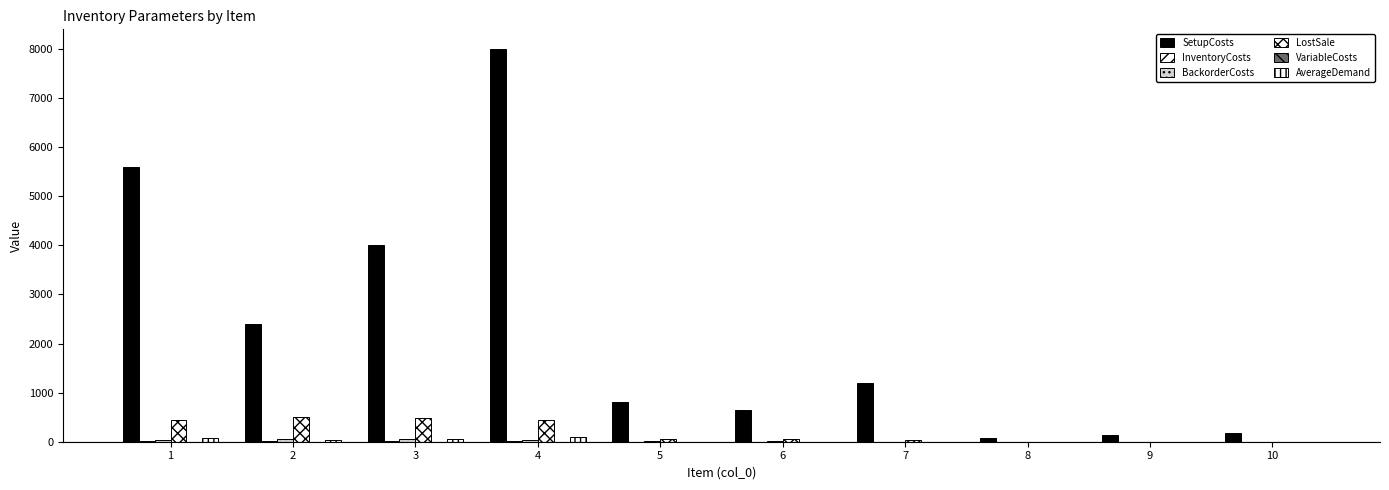

What is the sum of the AverageDemand values at 3 and 9?

50.0